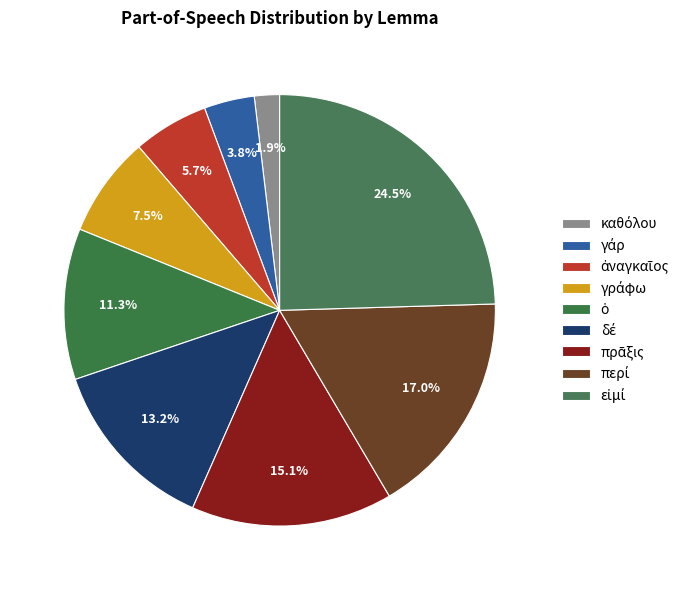

Rank the categories by value from highest to lowest.

εἰμί, περί, πρᾶξις, δέ, ὁ, γράφω, ἀναγκαῖος, γάρ, καθόλου